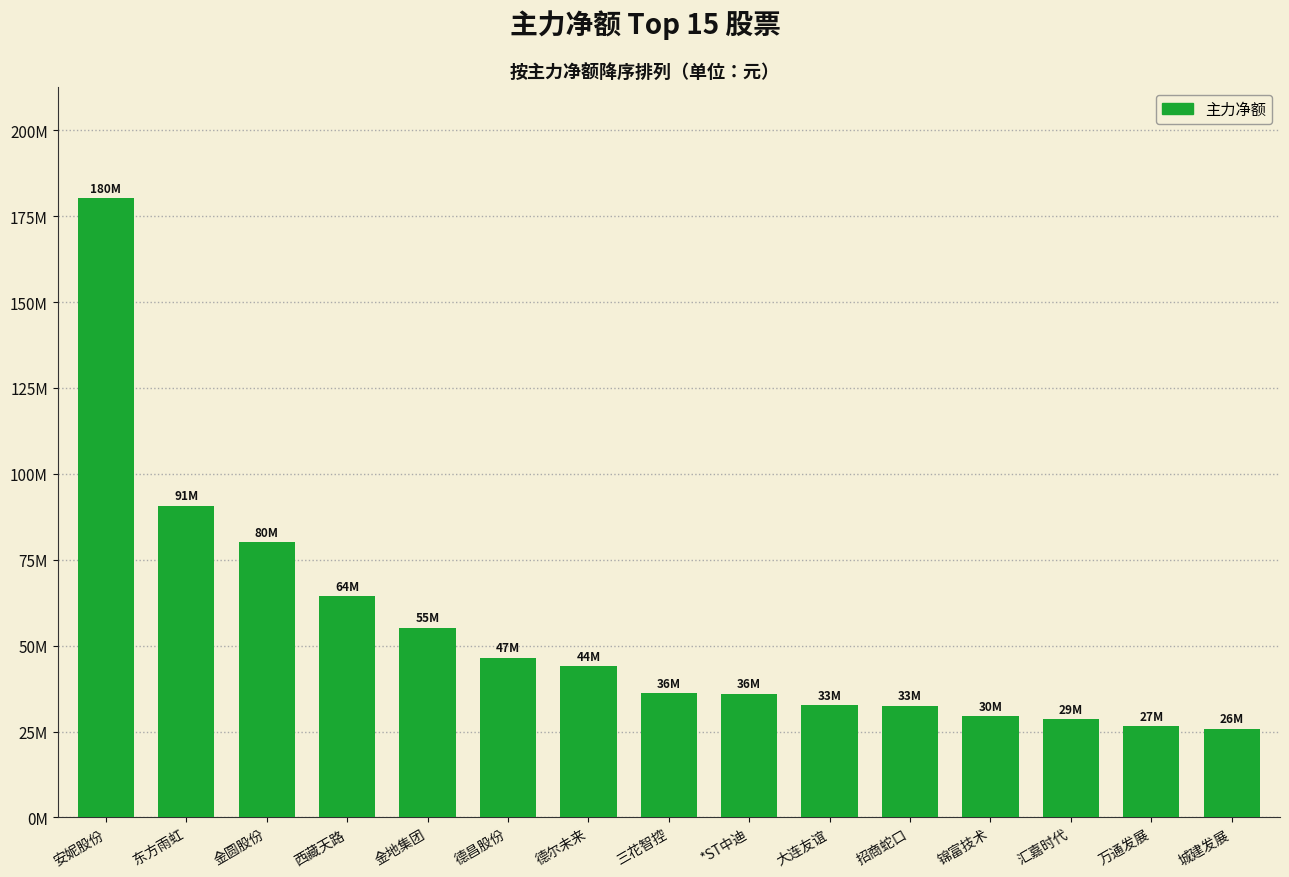

Rank the categories by value from highest to lowest.

安妮股份, 东方雨虹, 金圆股份, 西藏天路, 金地集团, 德昌股份, 德尔未来, 三花智控, *ST中迪, 大连友谊, 招商蛇口, 锦富技术, 汇嘉时代, 万通发展, 城建发展